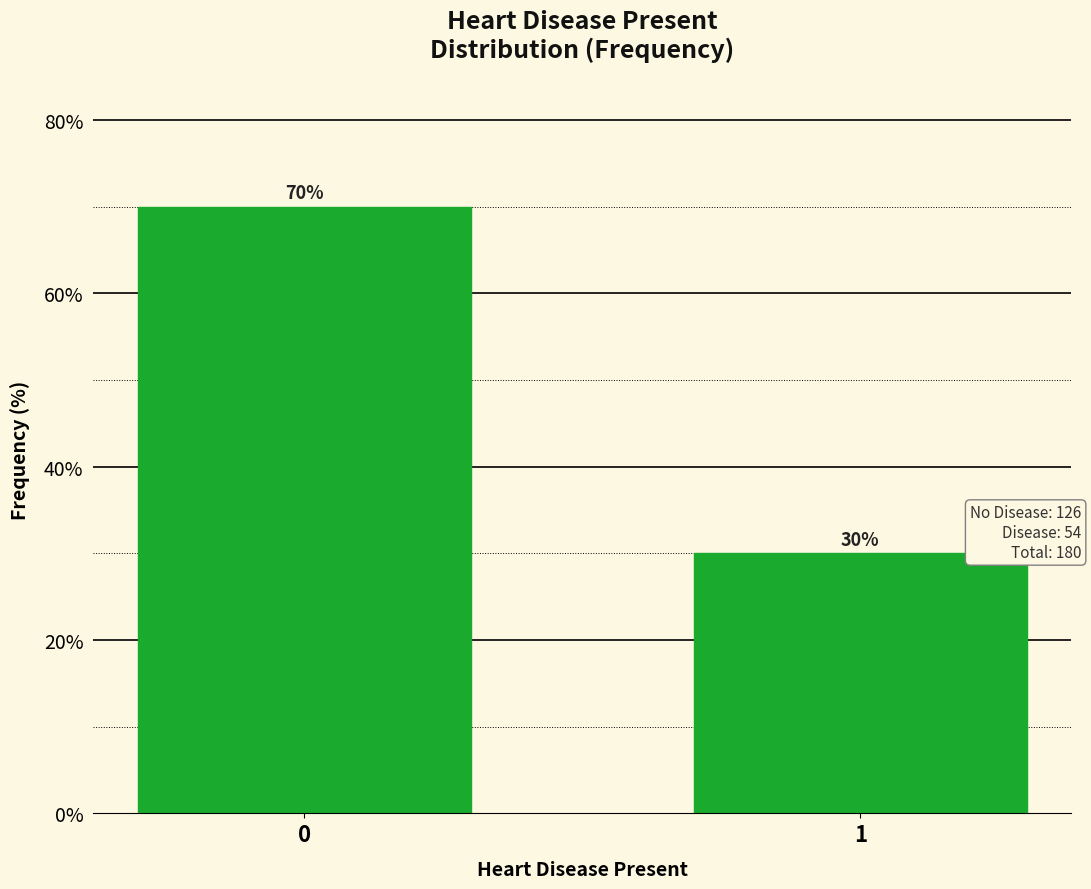

Reading left to right, extract all data points from this chart.

70	30